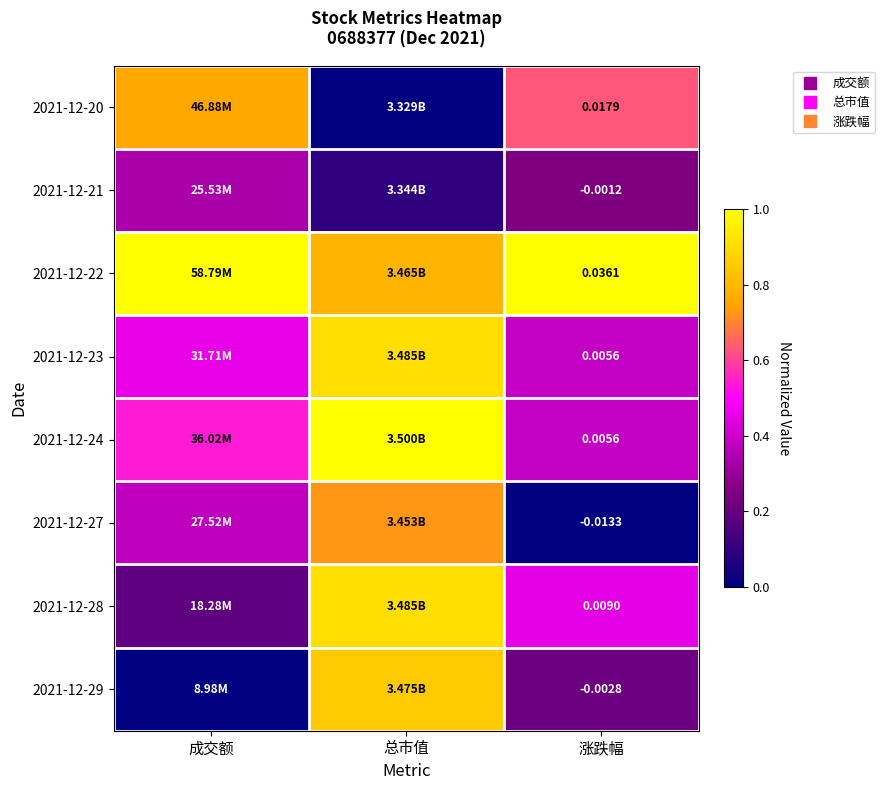

What is the total value across all series at 成交额?

3.7